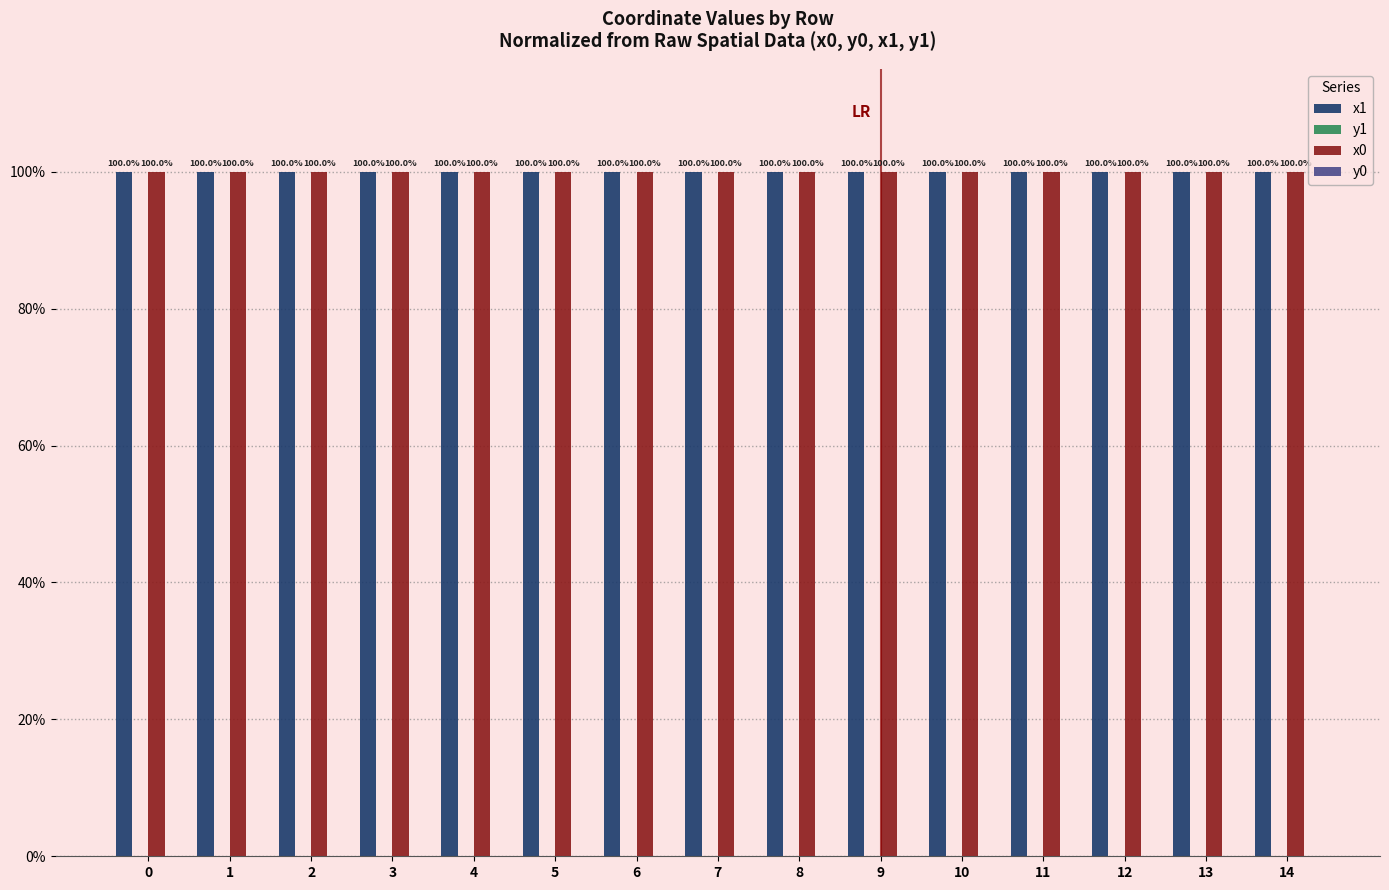

What is the maximum value shown in the chart?

100.0